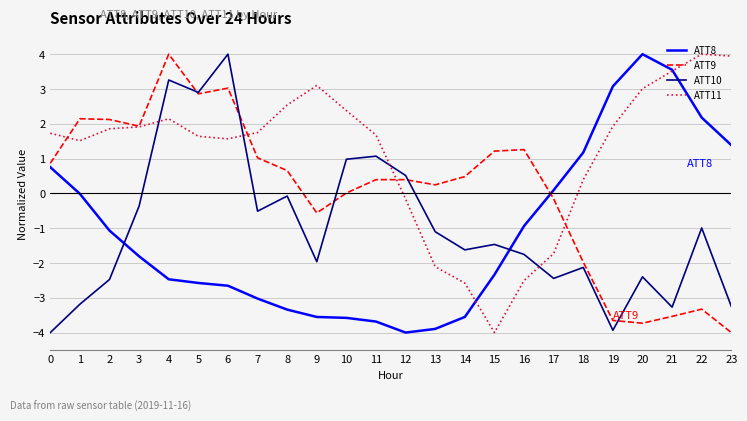

The ATT9 series shows 0.7 at 12. True or false?

False